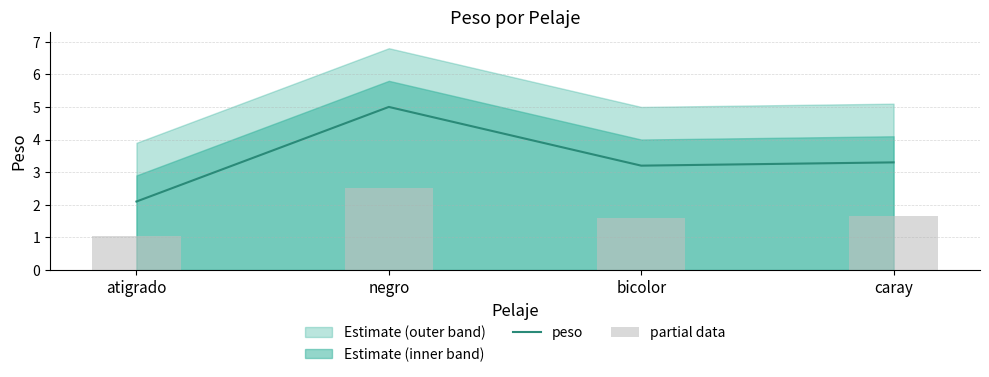

At bicolor, list the series in order from largest to smallest.

peso, partial data